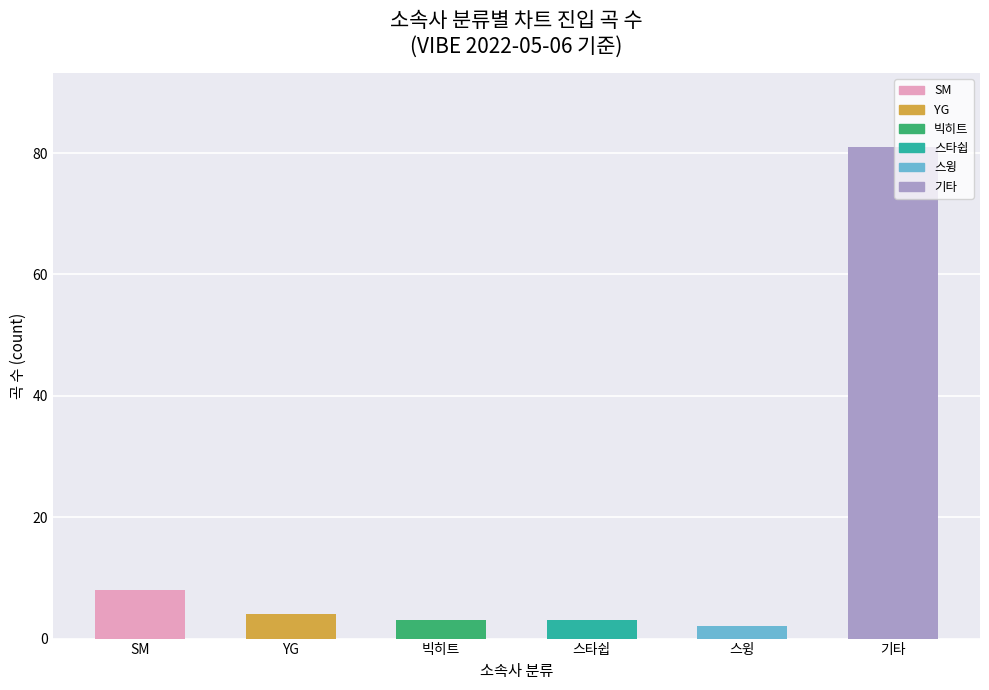

What is the label of the 6th bar from the left?

기타